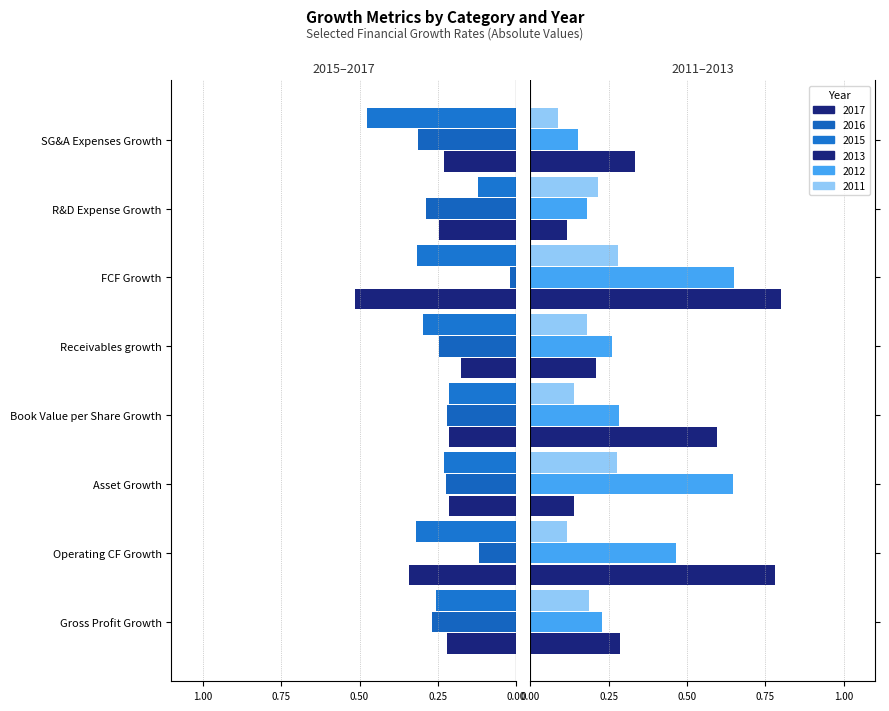

Is the value of 2017 at Book Value per Share Growth greater than the value of 2015 at Operating CF Growth?

Yes